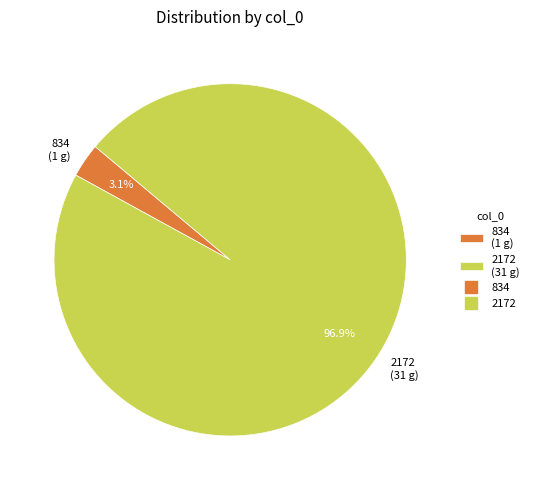

Is 2172 the majority of the pie?

Yes